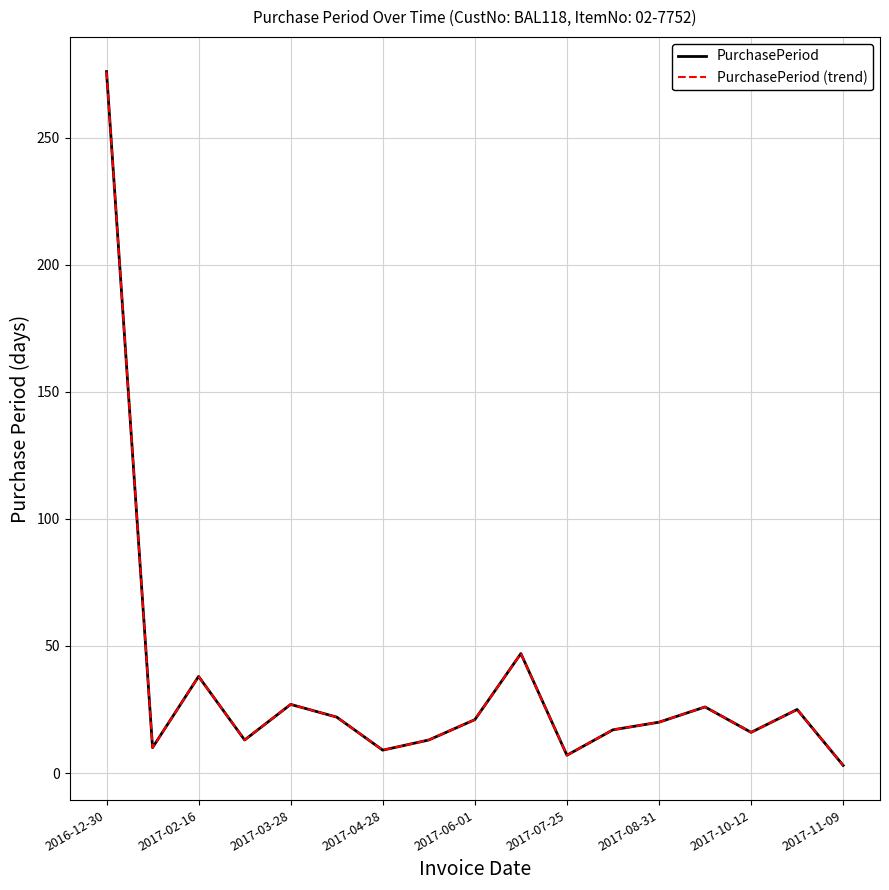

Does the chart have visible grid lines?

Yes